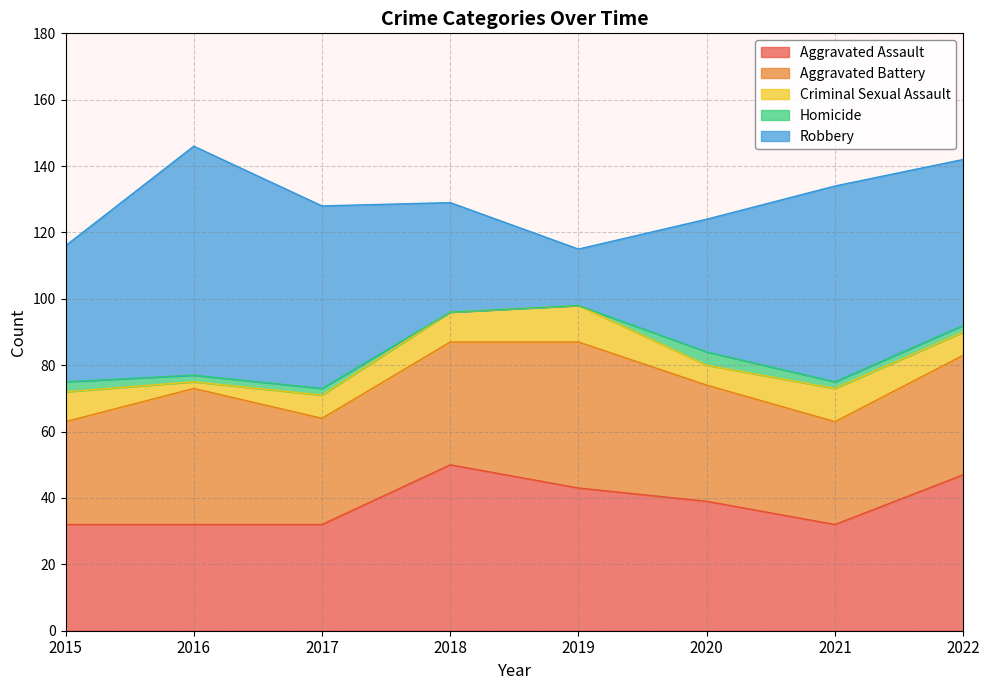

How many lines are shown in the chart?

5